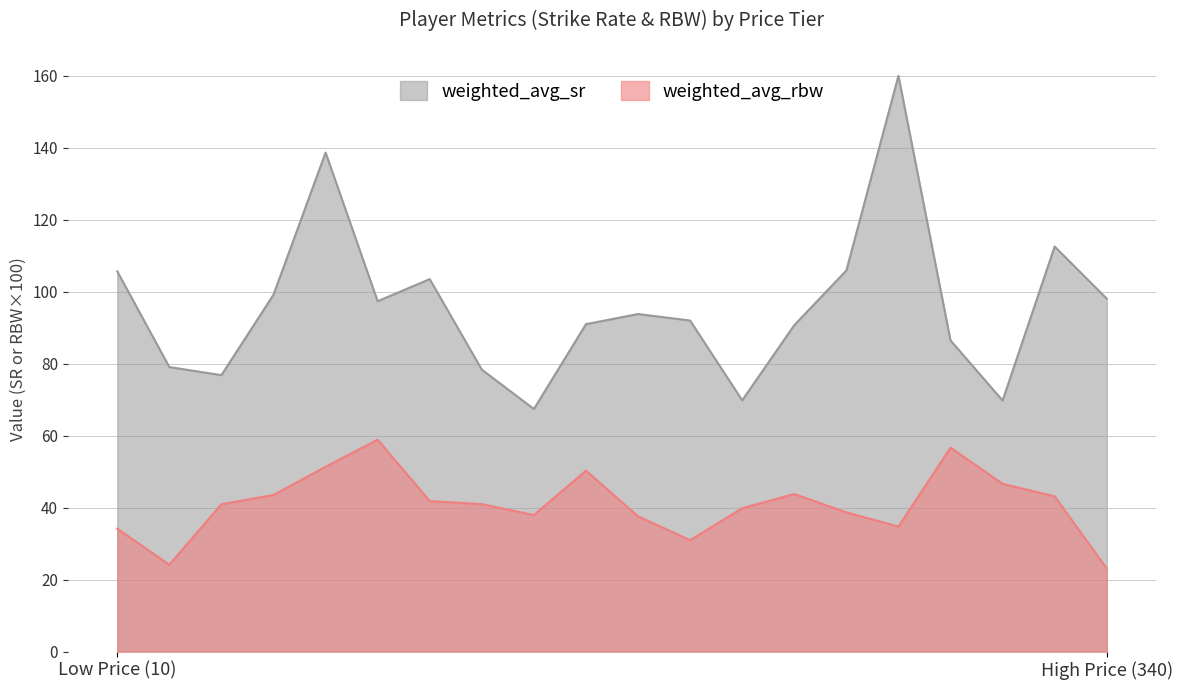

What is the average value of the weighted_avg_rbw series?

41.0